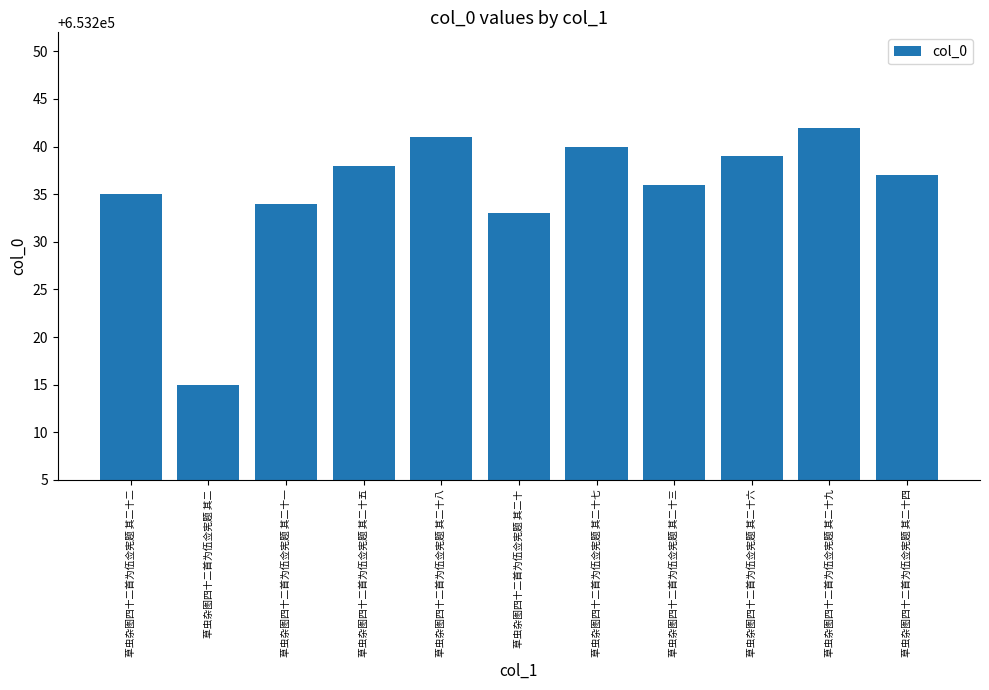

How many data points are less than 653237?

5